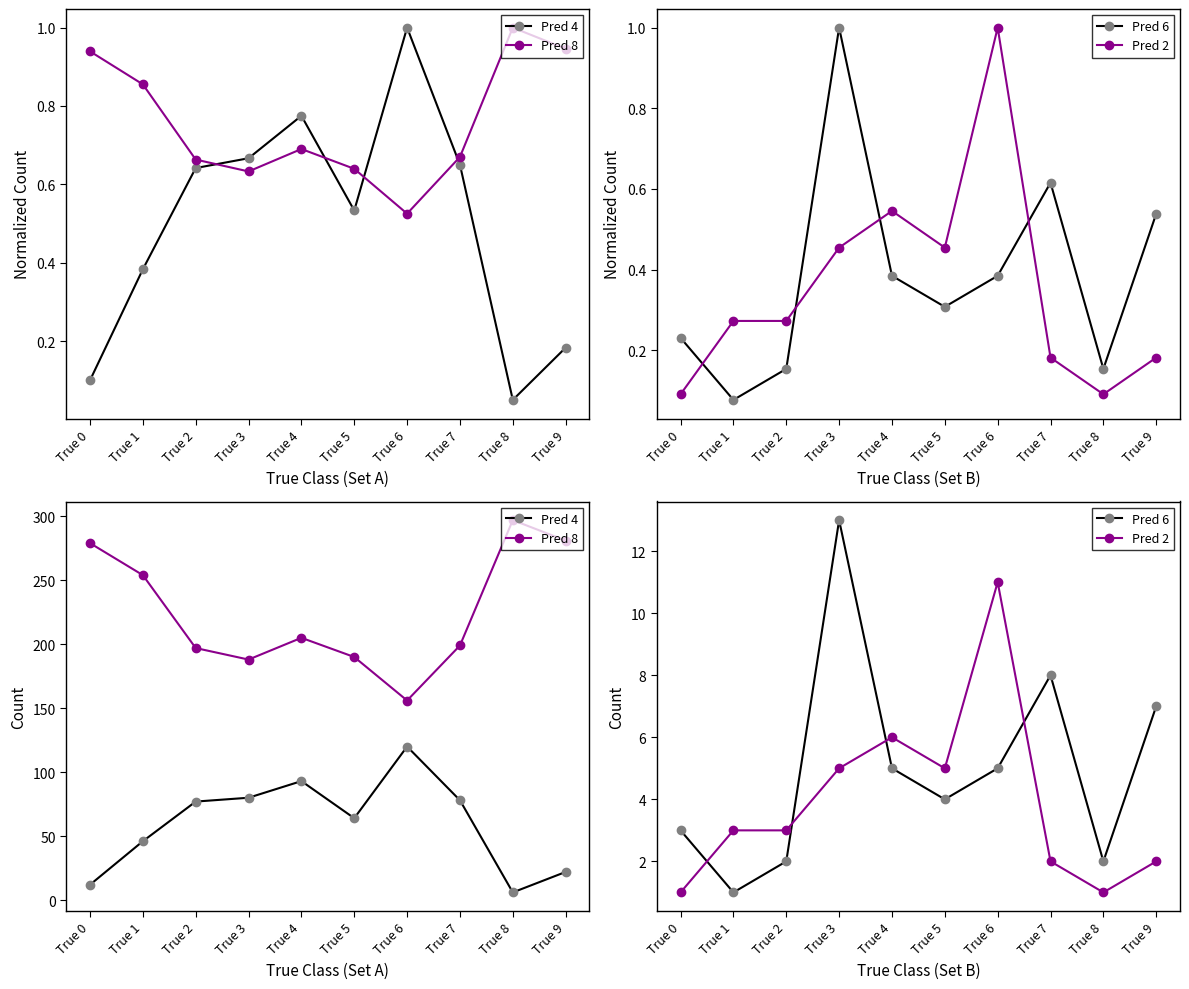

Does the chart display data point markers on the line(s)?

Yes